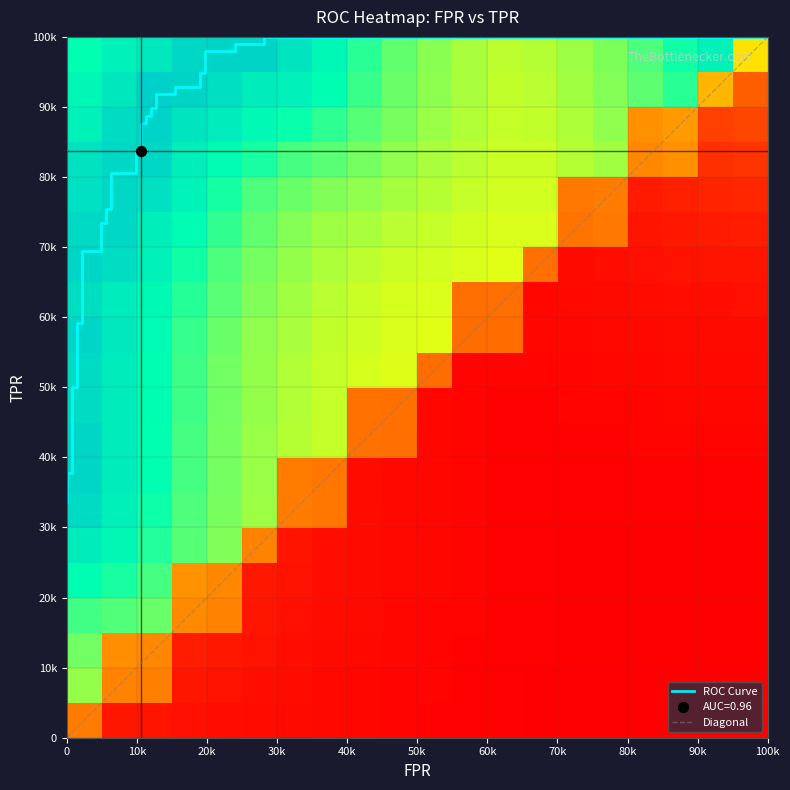

The chart shows a value of 1.3 at 29. True or false?

False